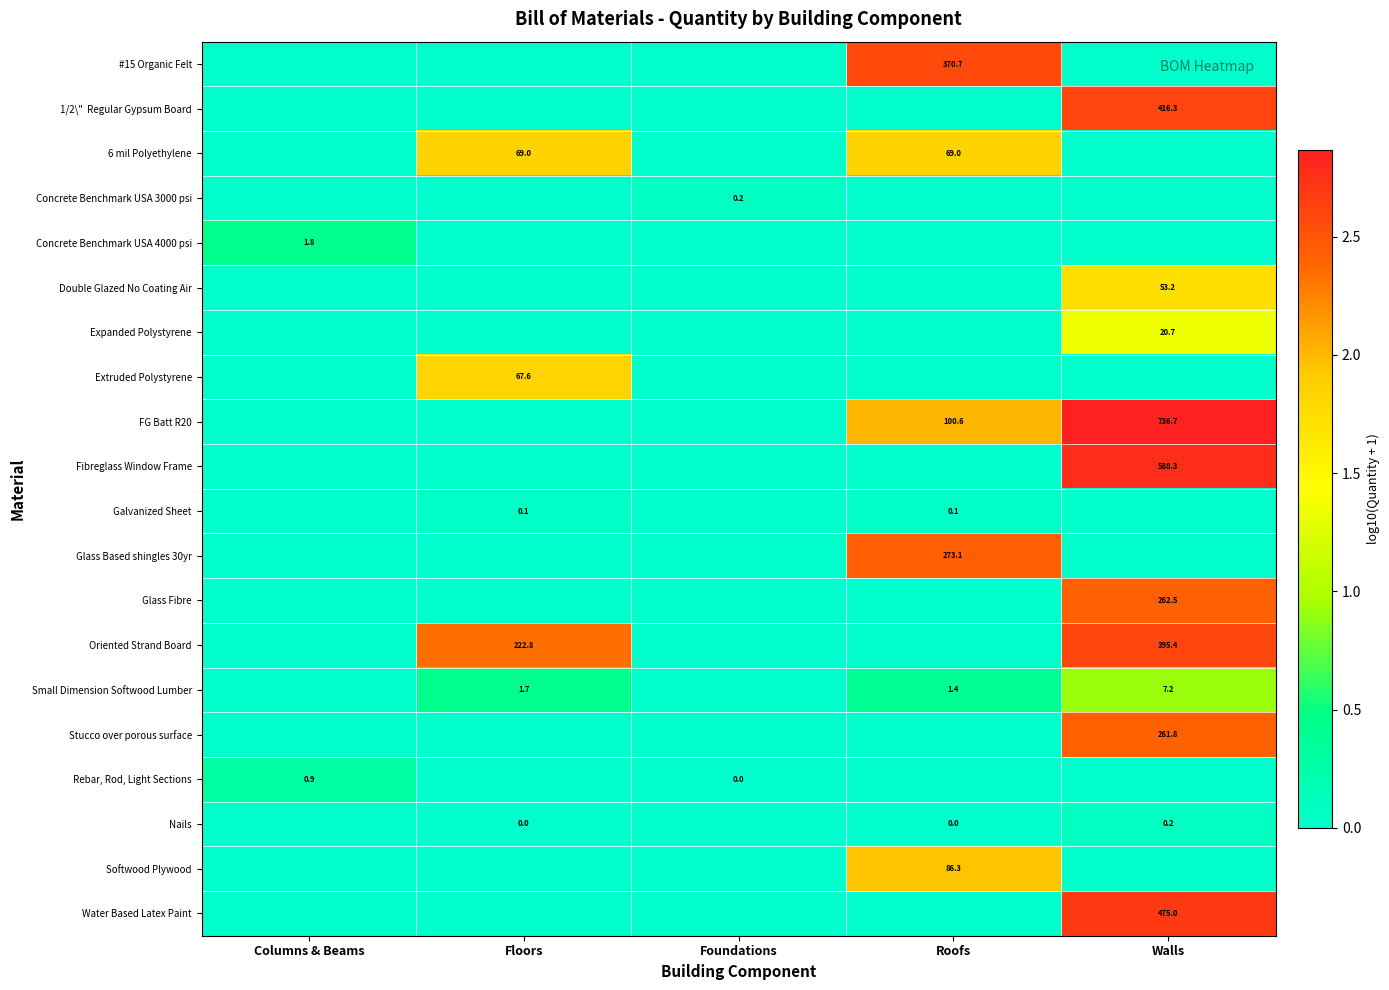

The value of Water Based Latex Paint at Walls is 475.0. True or false?

True